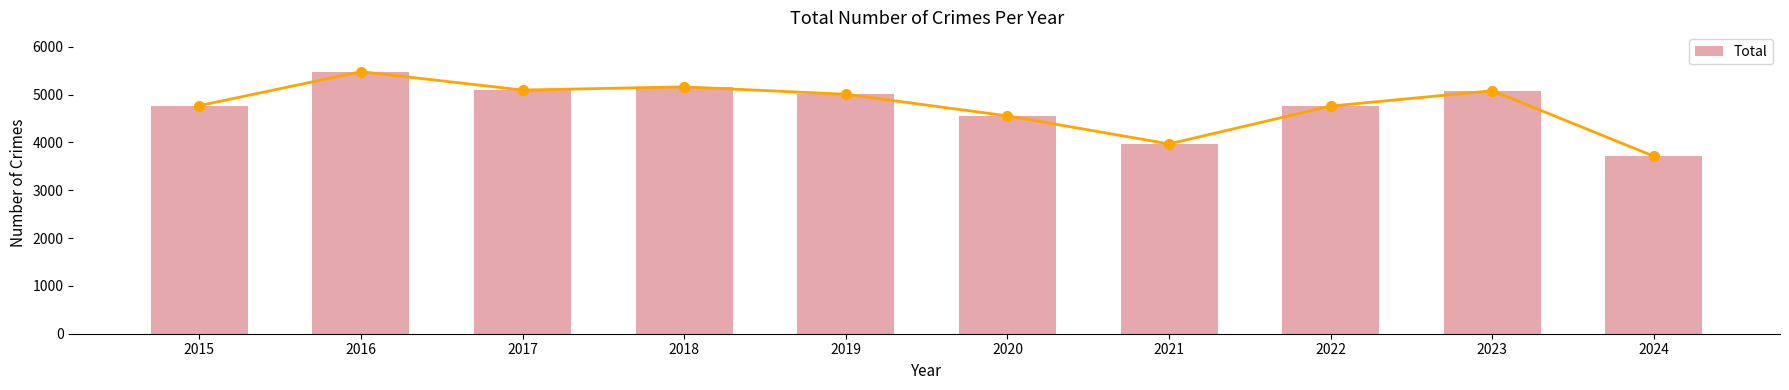

Reading right to left, list all the values displayed in this chart.

3711	5082	4761	3970	4556	5008	5163	5096	5481	4770